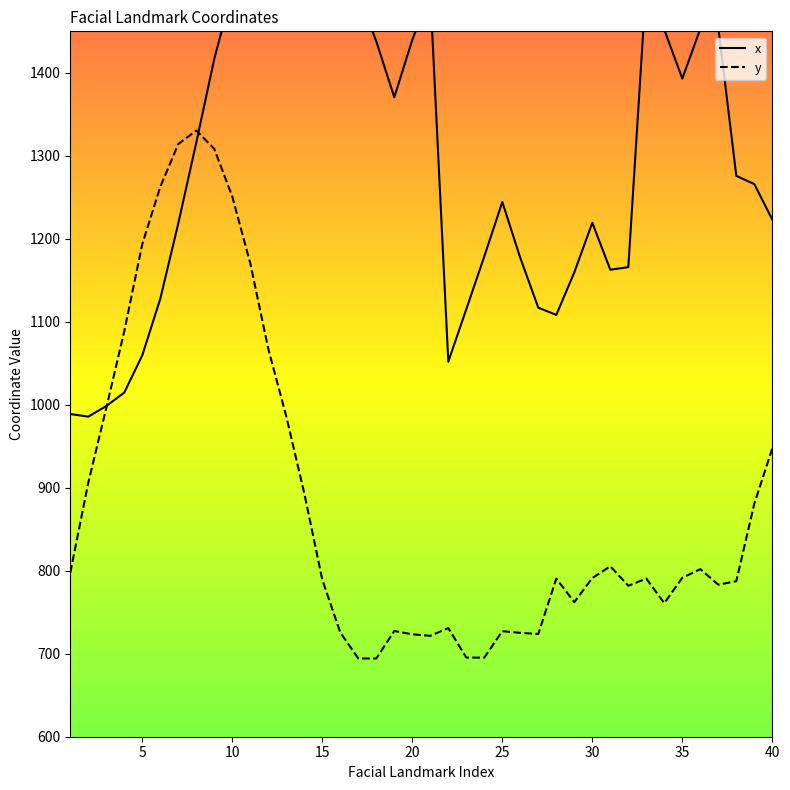

What is the difference between the highest and lowest values at 27?

393.2